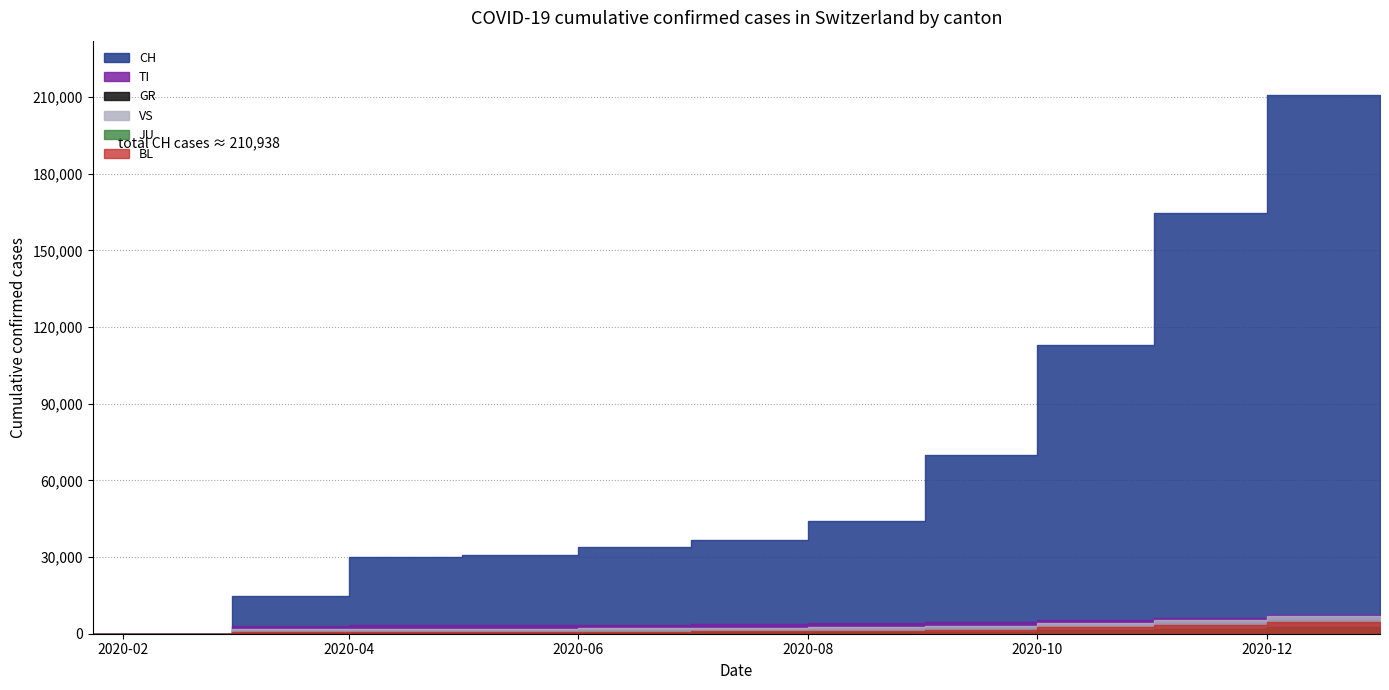

True or false: VS and CH intersect in this chart.

False